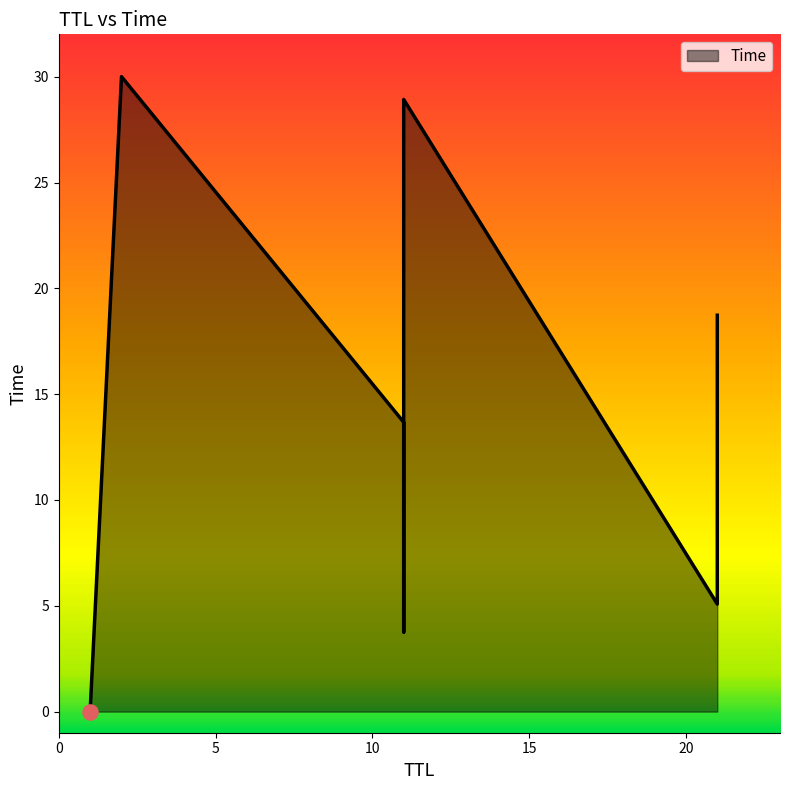

Which has a higher value, 11 or 11?

11